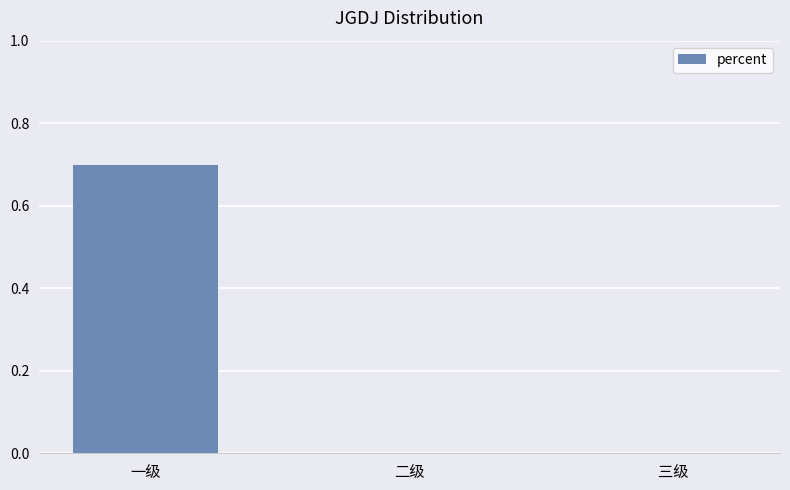

What value does the data have at 一级?

0.7